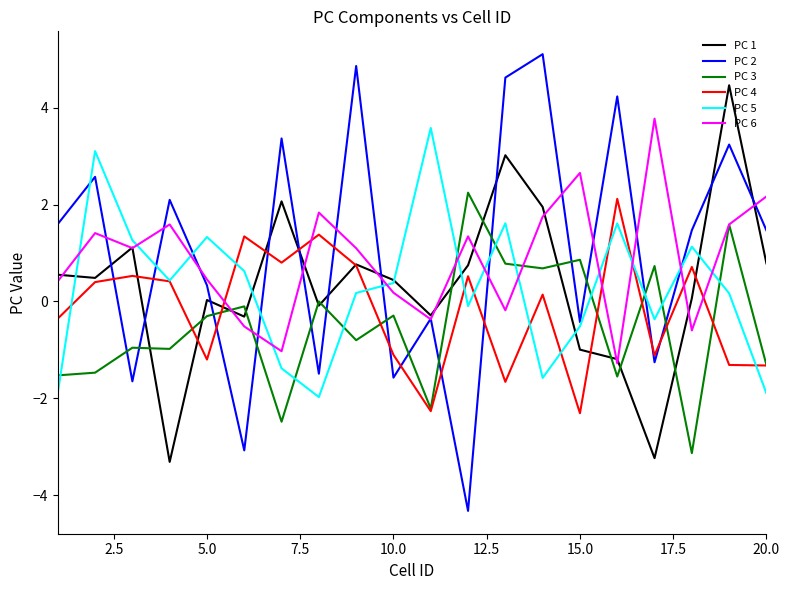

What is the lowest value of the PC 5 series?

-2.0